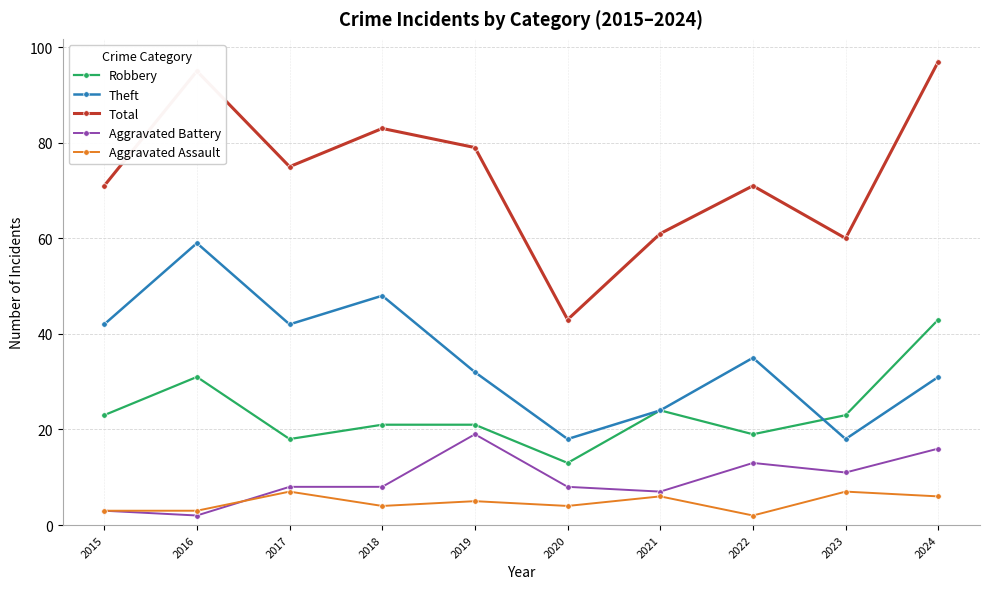

Which series has the widest spread of values?

Total